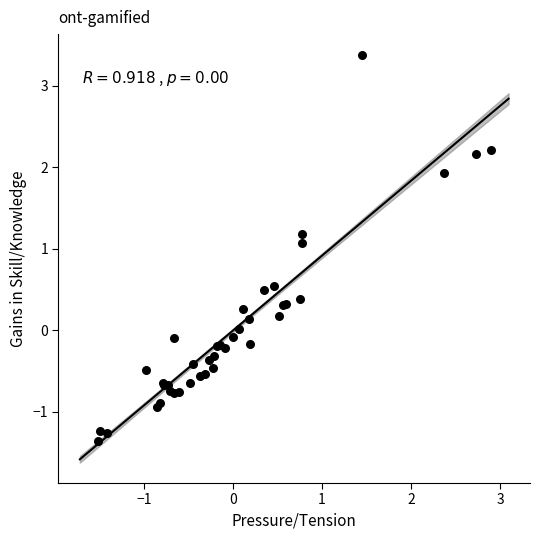

What Y value in the scatter plot is closest to 1?

1.1